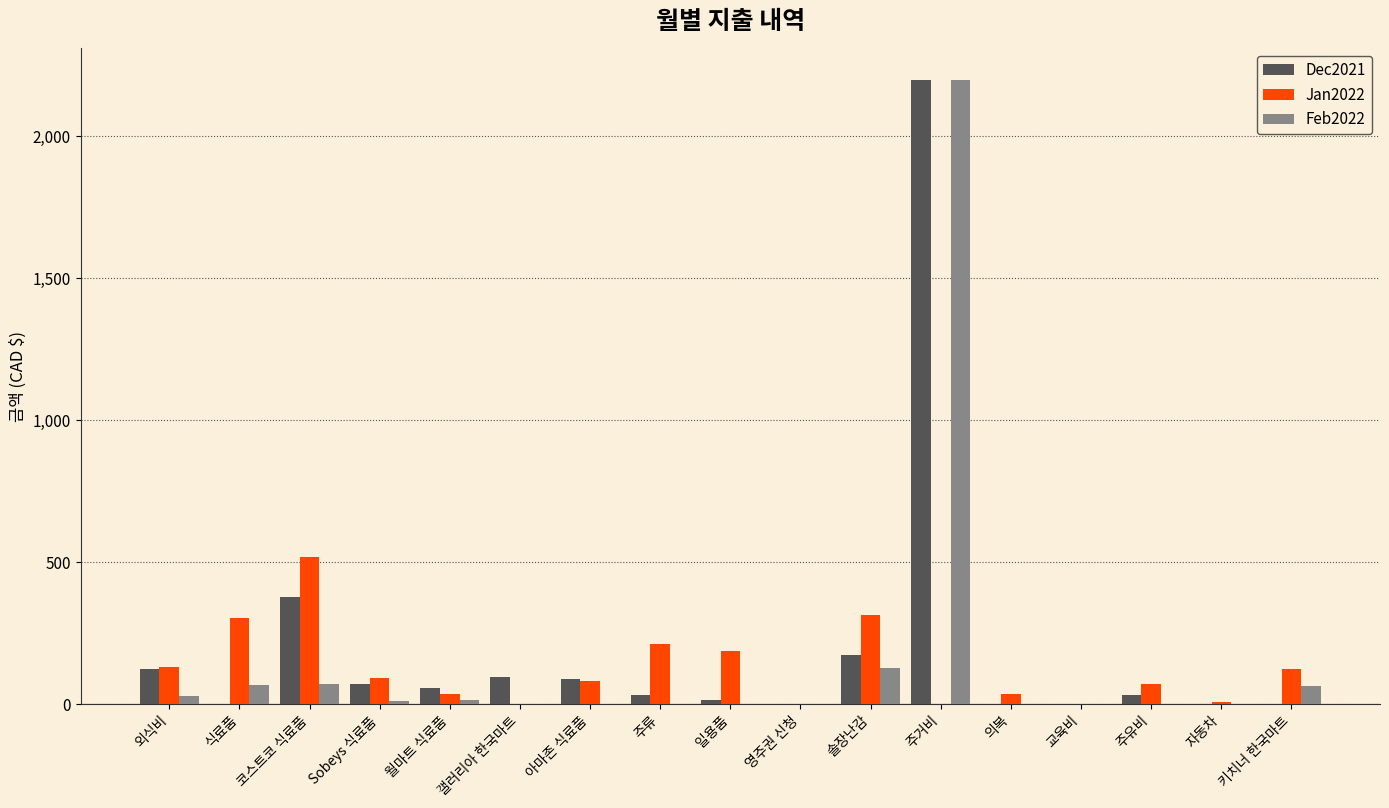

True or false: Jan2022 has a value of 0.0 at 교육비.

True